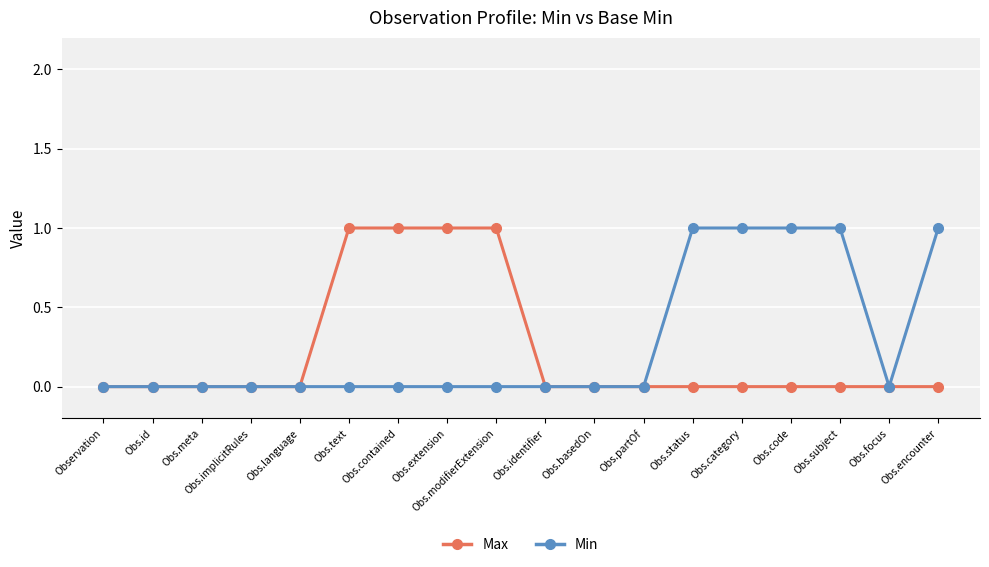

Does the chart display data point markers on the line(s)?

Yes